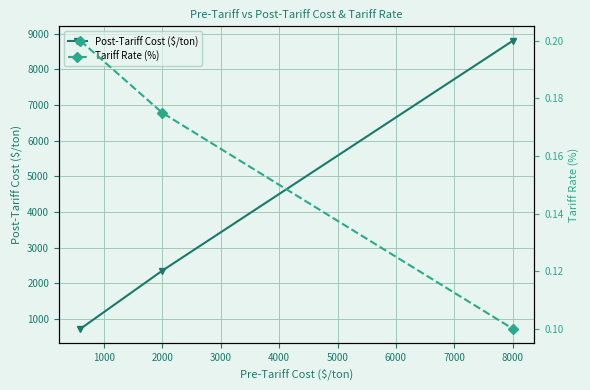

How many categories are shown in the chart?

3